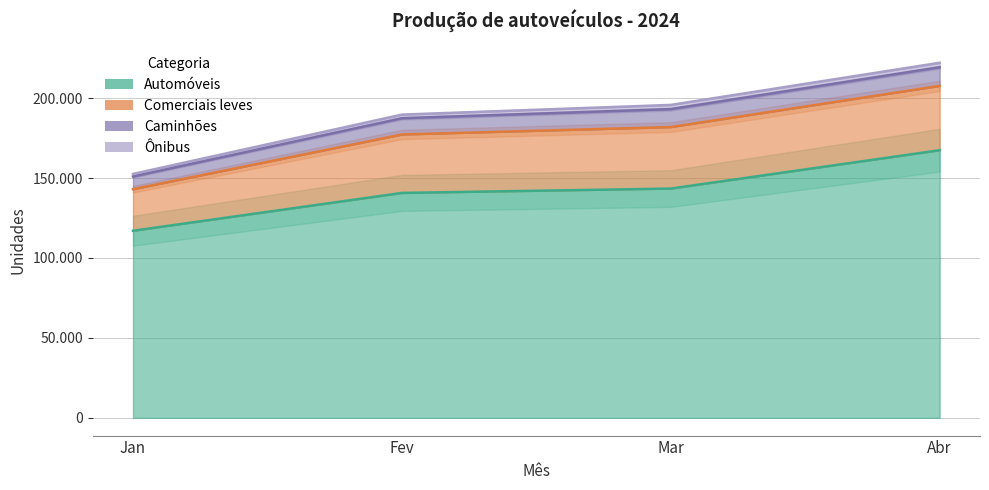

True or false: Automóveis and Ônibus intersect in this chart.

False